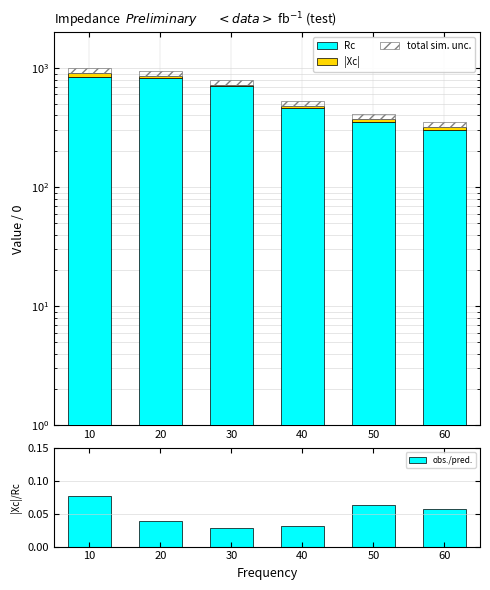

List the labels in order of obs./pred. value, smallest first.

30, 40, 20, 60, 50, 10